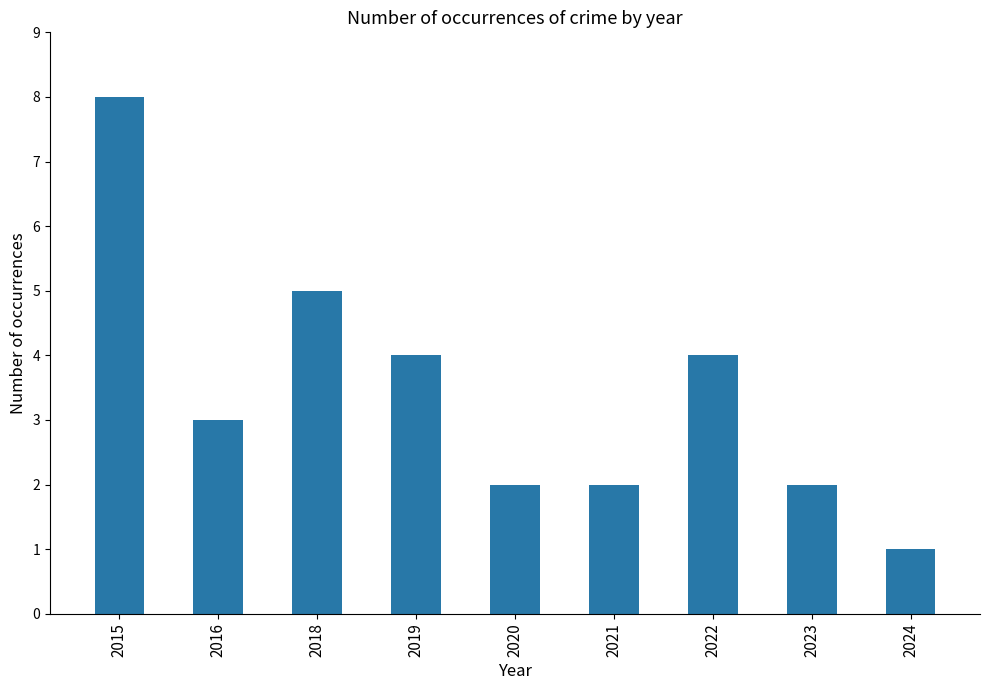

Read the value at 2020.

2